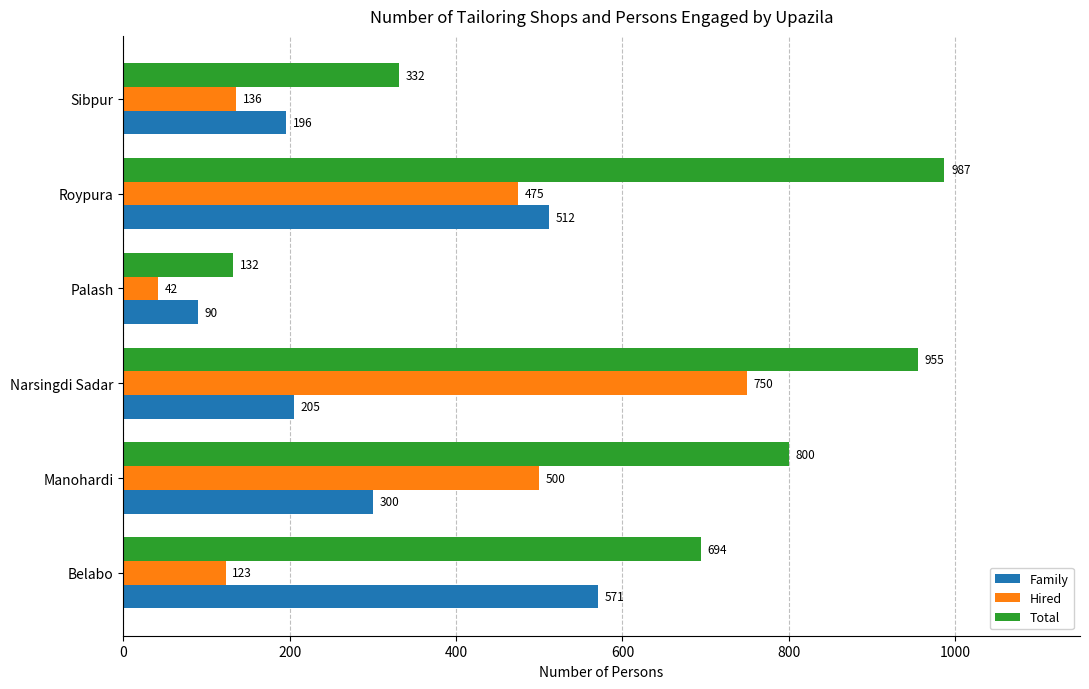

The Hired series shows 123 at Belabo. True or false?

True